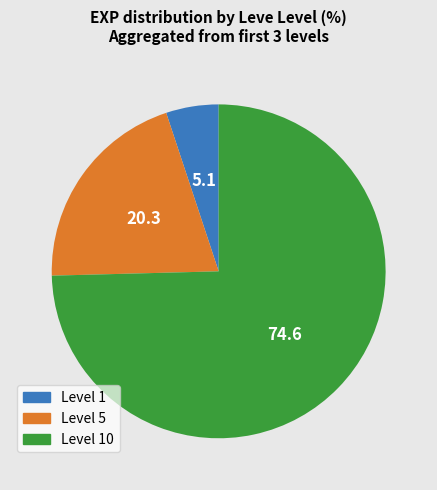

Does any single category account for the majority?

Yes